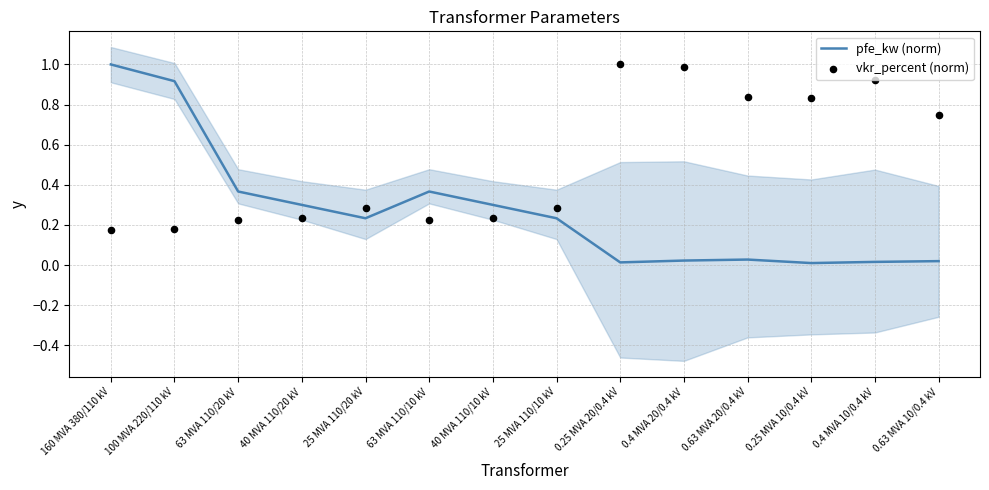

What are all the series names shown in the legend?

pfe_kw (norm), vkr_percent (norm)